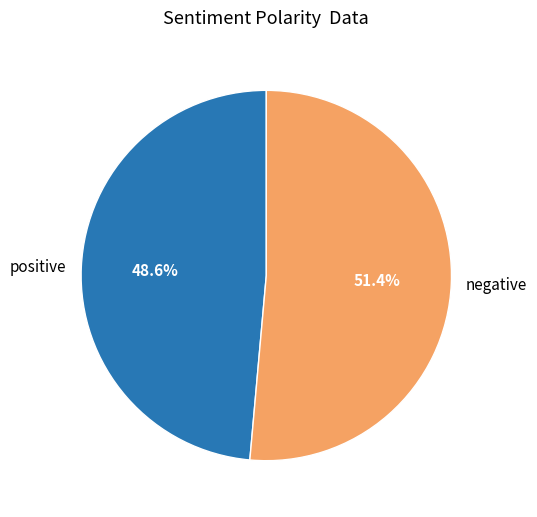

Rank the categories by value from lowest to highest.

positive, negative